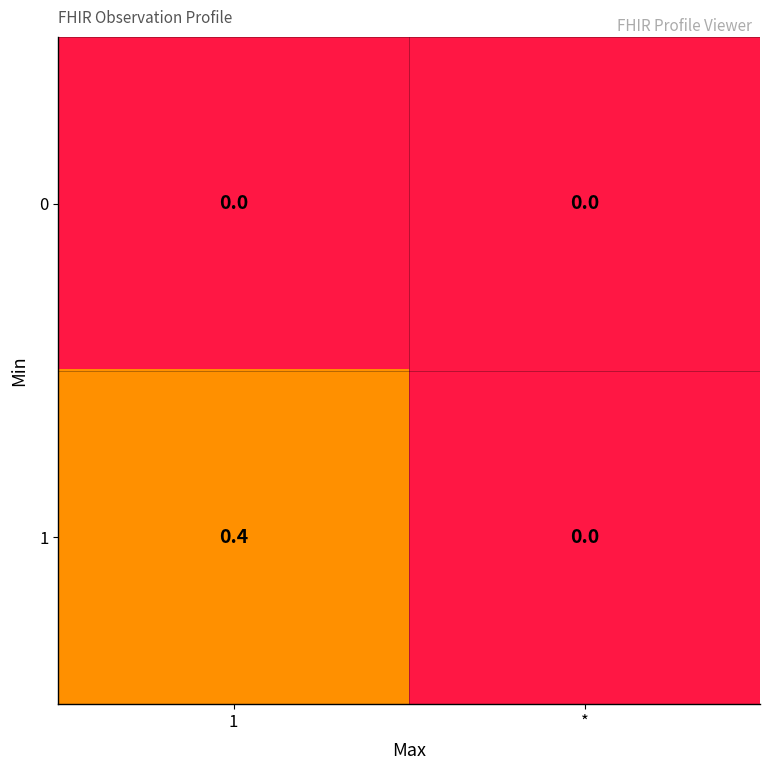

What is the highest value of the 1 series?

0.4